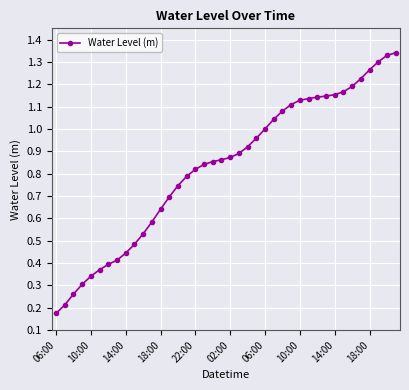

What is the sum of all values?

33.2